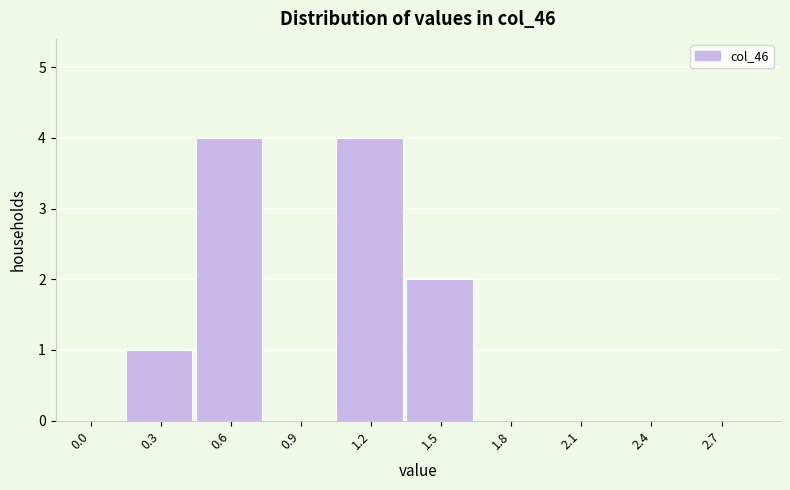

Reading left to right, extract all data points from this chart.

0.0=0	0.3=1	0.6=4	0.9=0	1.2=4	1.5=2	1.8=0	2.1=0	2.4=0	2.7=0